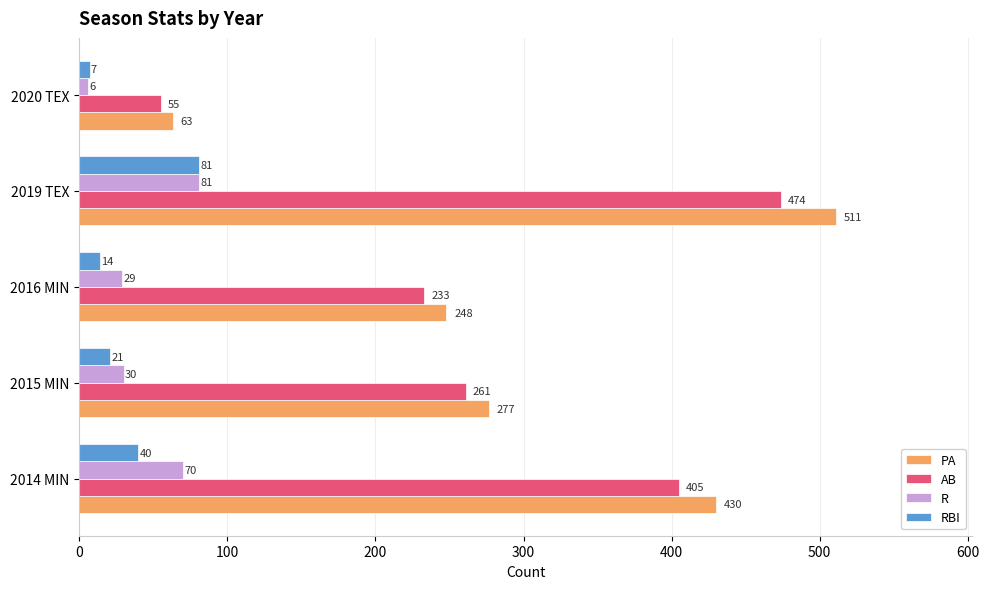

Rank the categories by RBI value from lowest to highest.

2020 TEX, 2016 MIN, 2015 MIN, 2014 MIN, 2019 TEX